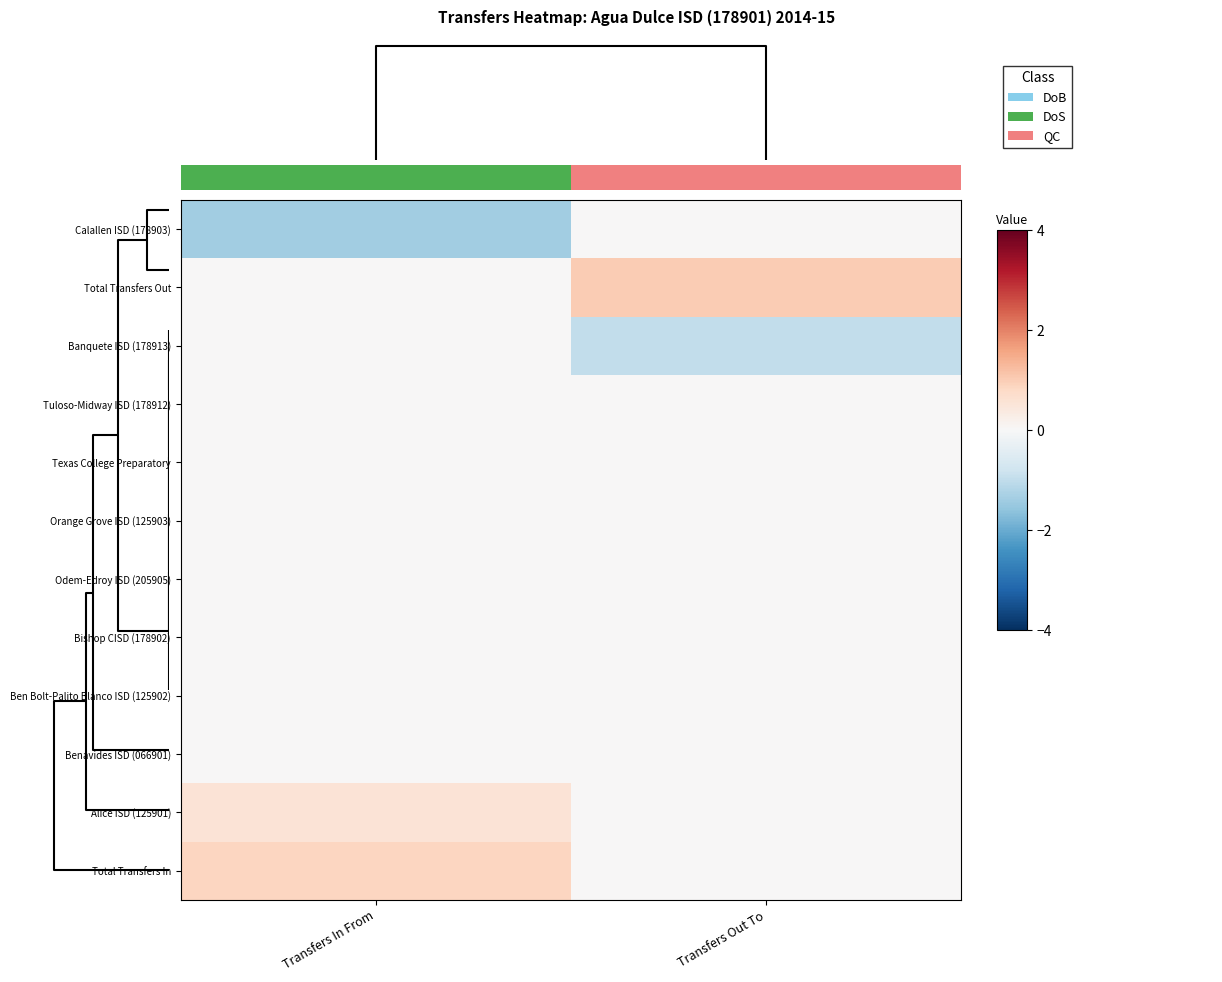

At how many categories does at least one series exceed 0?

2